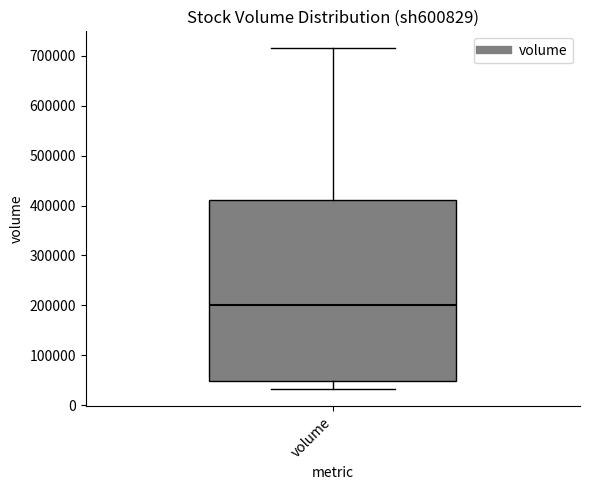

Transcribe this box plot: give where the median line is, the range the box spans, and where the two whiskers end, as read against the y-axis. The values are not printed on the chart, so give them approximately, as read against the axis.

median 200000, box 50000 to 410000, whiskers 30000 to 720000